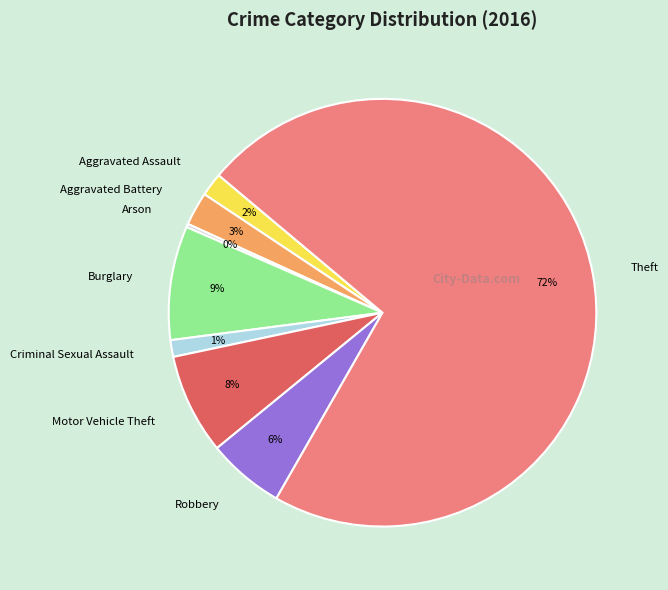

What is the largest slice in the pie chart?

Theft